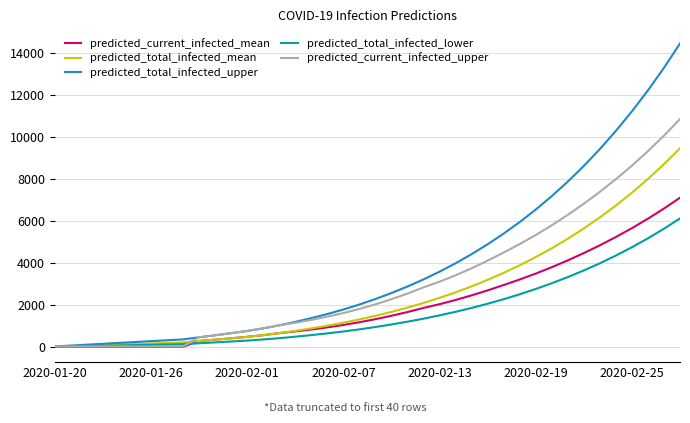

What is the difference between the second highest and second lowest values in the predicted_total_infected_mean series?

8663